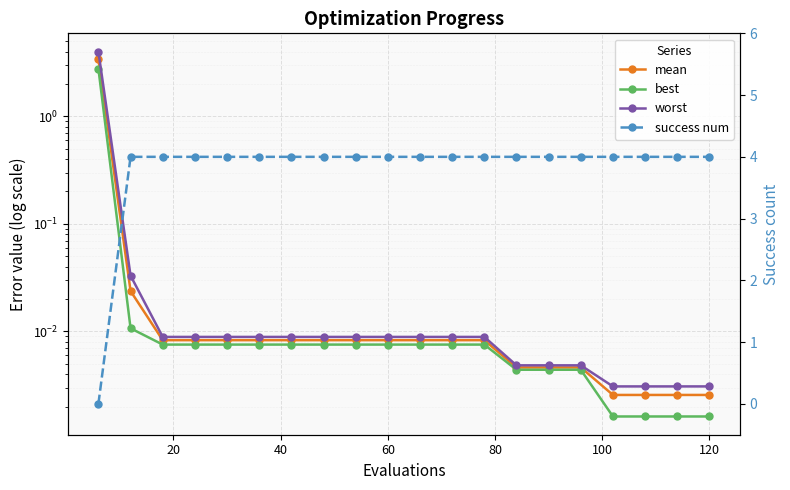

What is the sum of all mean values?

3.5